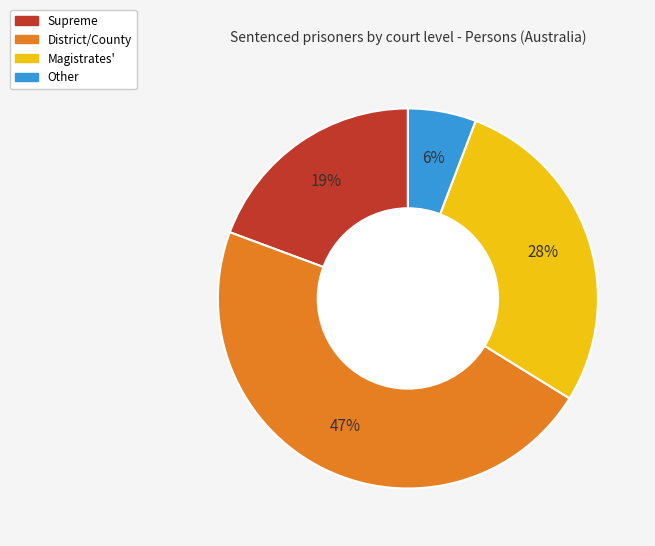

The Magistrates' slice represents 28% of the pie. True or false?

True